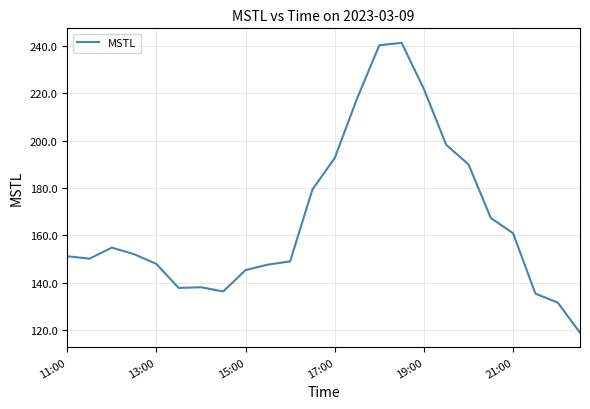

What is the difference between the maximum and minimum values?

122.5